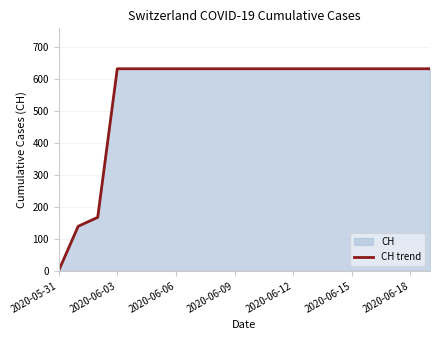

Approximately how many times larger is the value at 8 compared to 11?

1.0